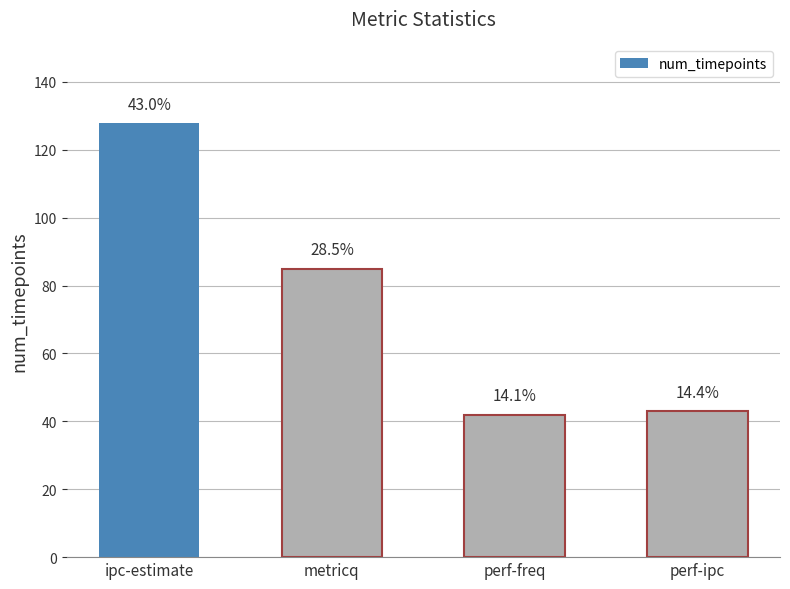

What is the maximum value shown in the chart?

128